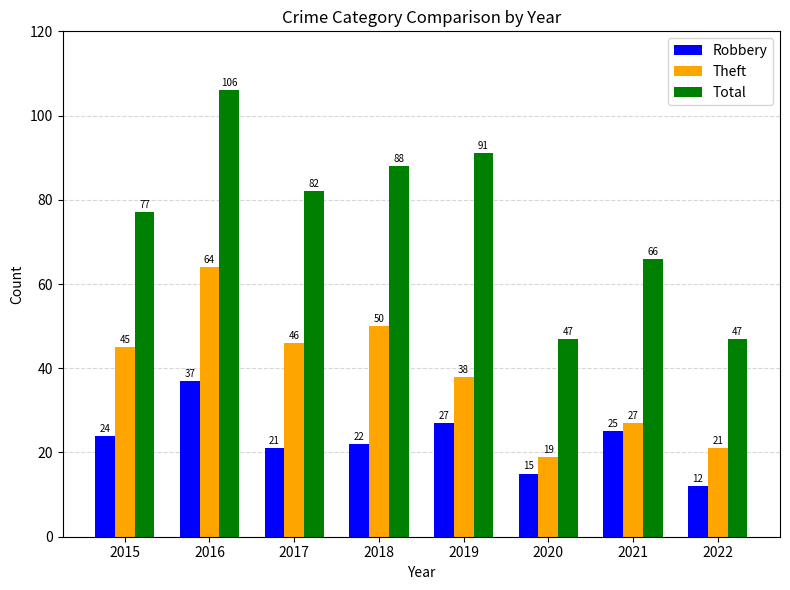

Is it true that Total equals 25 at 2021?

False